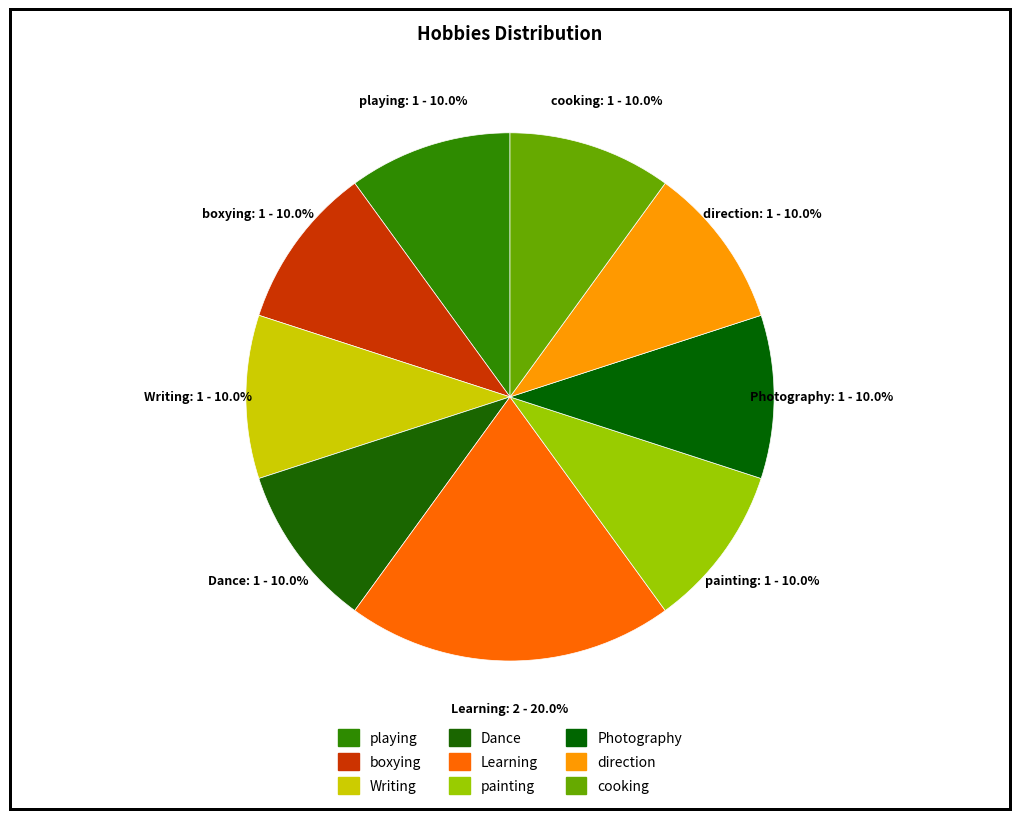

How many segments does this pie chart have?

9